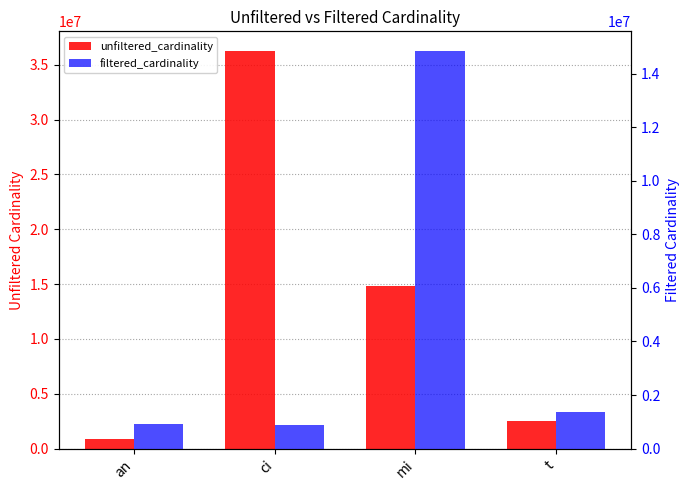

Reading left to right, transcribe all the data shown in this chart.

unfiltered_cardinality: an=901343	ci=36244344	mi=14835720	t=2528312
filtered_cardinality: an=901343	ci=867477	mi=14835720	t=1381453